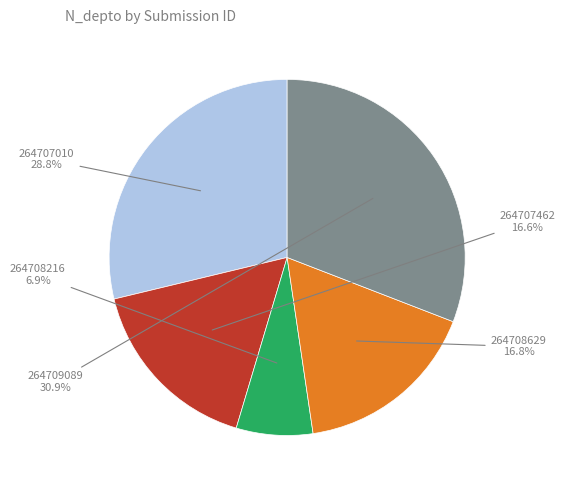

Is there any slice that represents more than half of the pie?

No